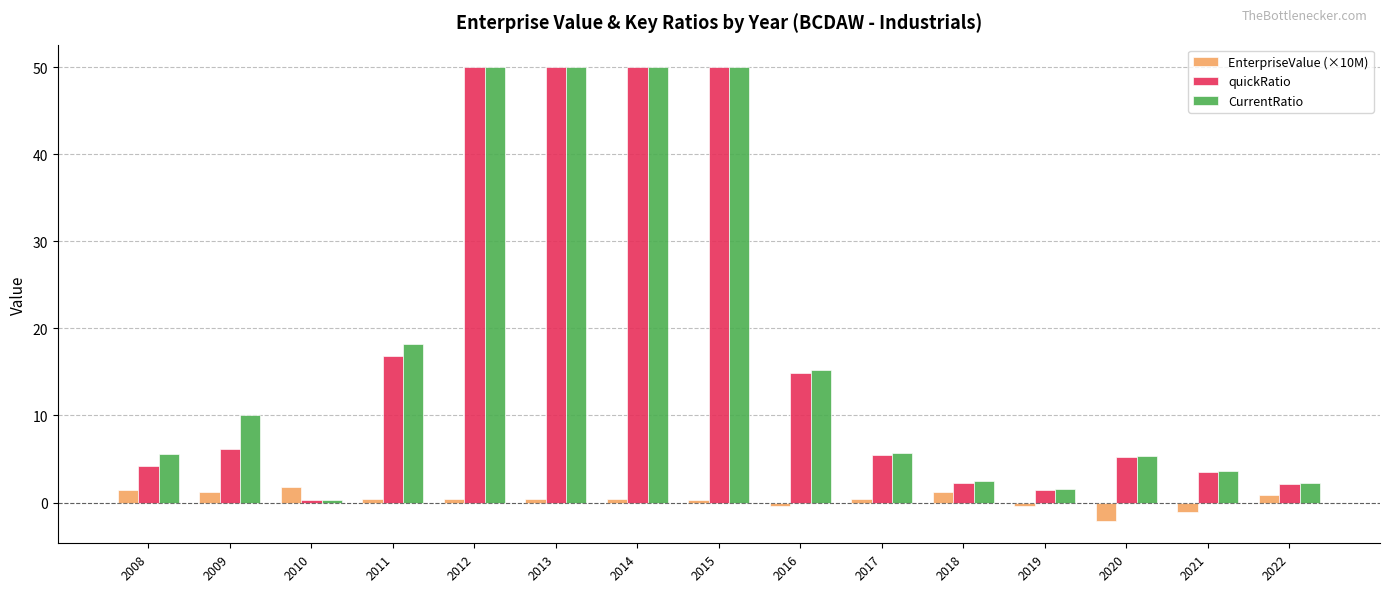

How many values in the quickRatio series exceed 5?

9